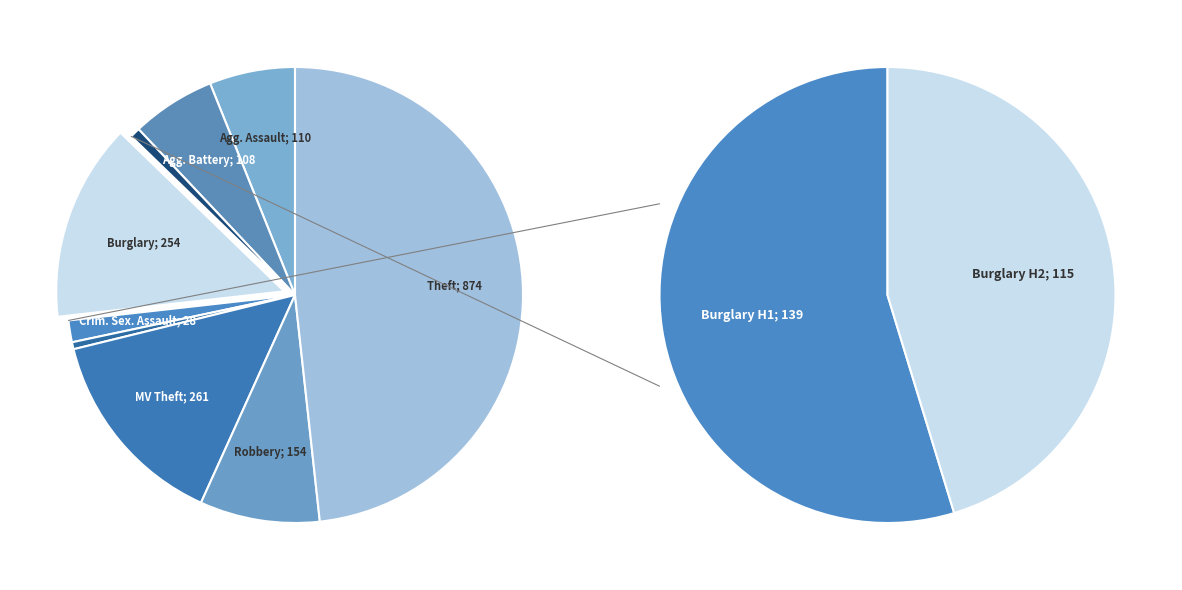

To the nearest percent, what portion does Aggravated Assault represent?

6%